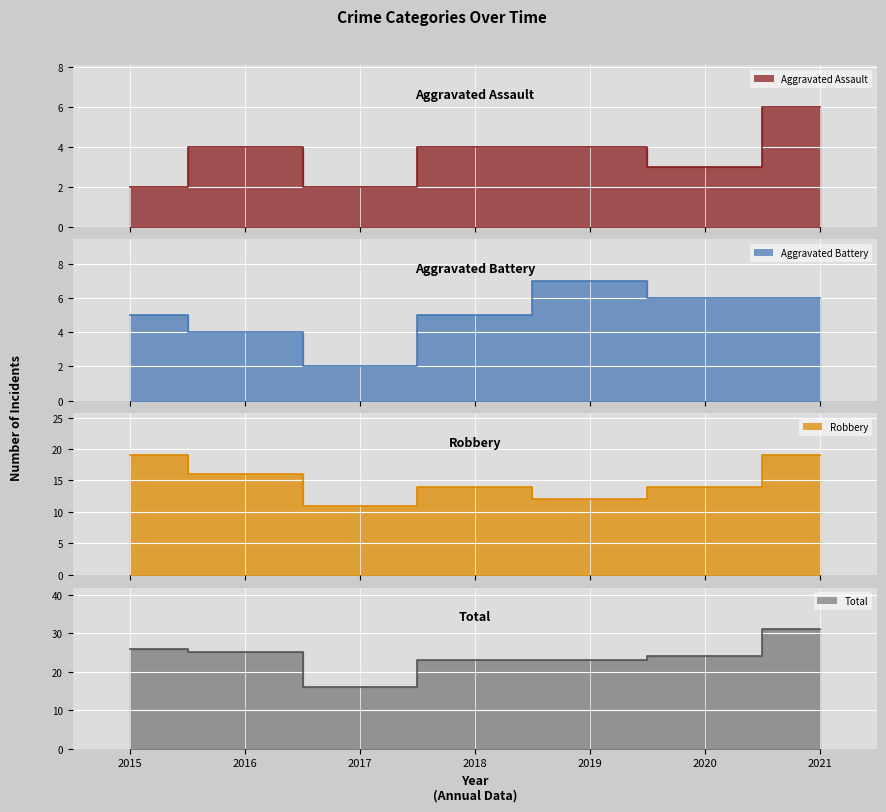

Which category has the lowest value in the Aggravated Assault series?

2015